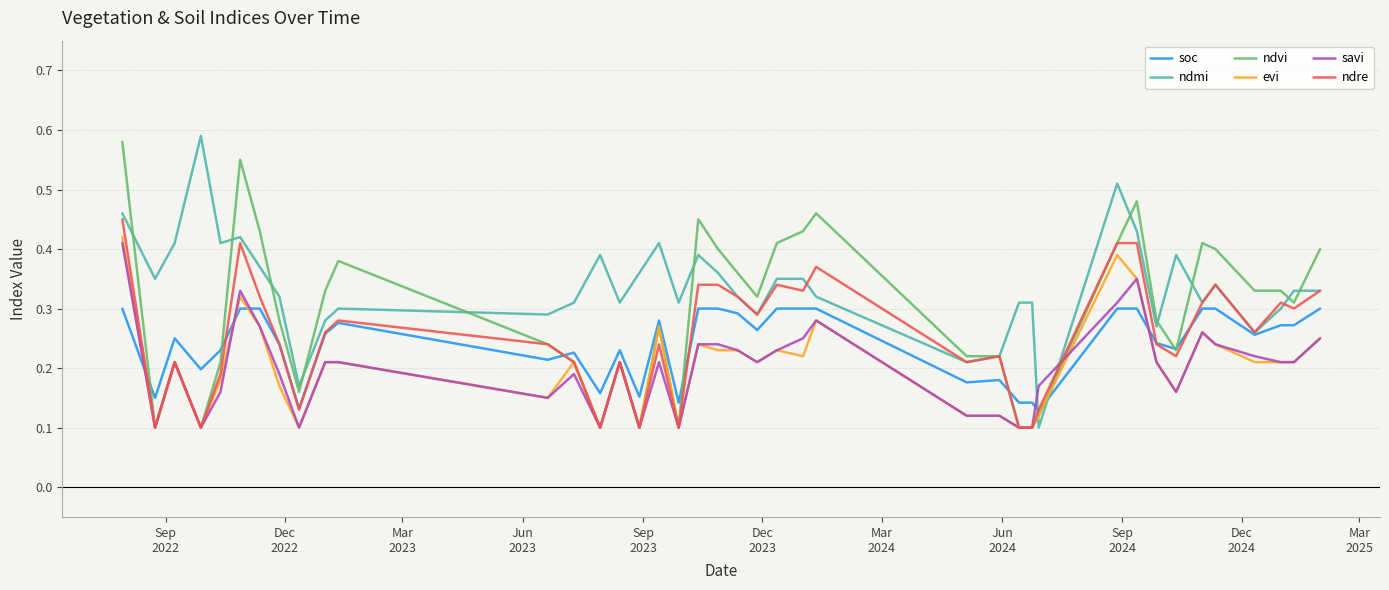

Which series ends up on top after the final intersection of savi and soc?

soc